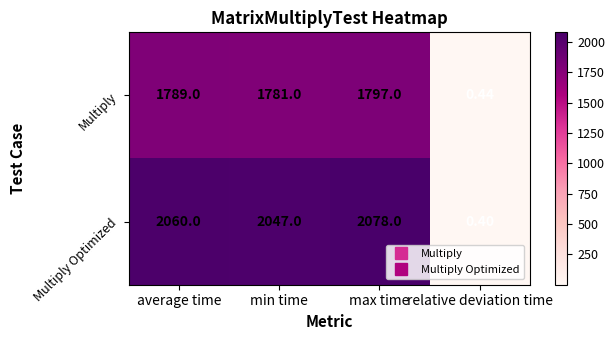

Between min time and relative deviation time, which series saw the biggest shift?

Multiply Optimized